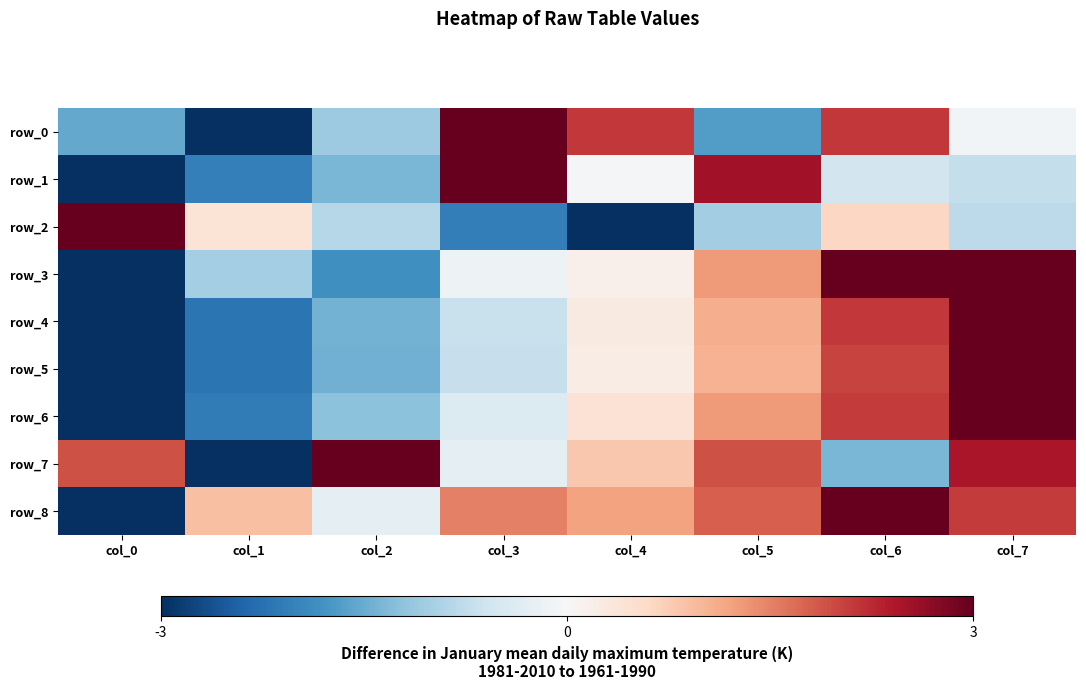

What is the minimum value shown in the chart?

-1.0